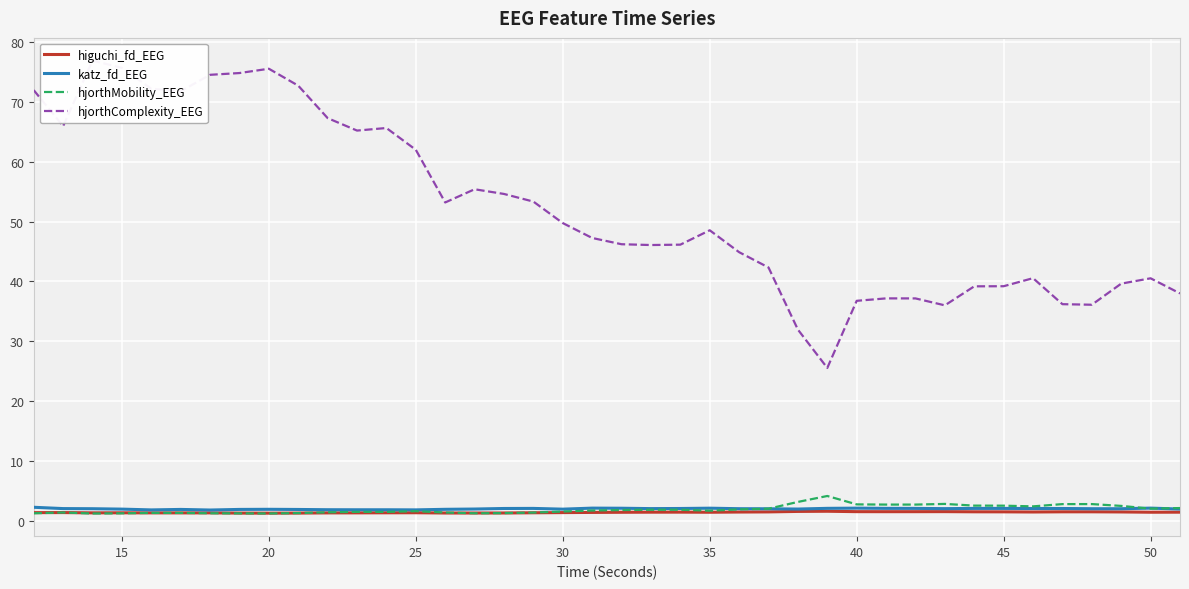

True or false: hjorthMobility_EEG and hjorthComplexity_EEG cross at least once.

False